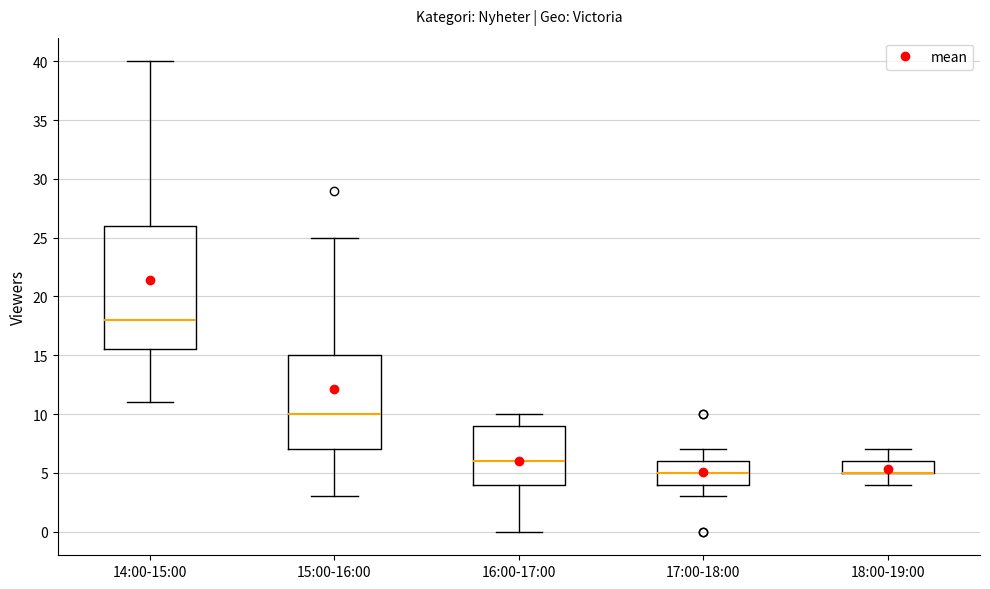

Reading left to right, read every box against the y-axis: the position of its median line, the range the box covers, and the ends of its whiskers. The values are not printed on the chart, so give them approximately, as read against the axis.

14:00-15:00: median 18.0, box 15.5 to 26.0, whiskers 11.0 to 40.0
15:00-16:00: median 10.0, box 7.0 to 15.0, whiskers 3.0 to 25.0
16:00-17:00: median 6.0, box 4.0 to 9.0, whiskers 0.0 to 10.0
17:00-18:00: median 5.0, box 4.0 to 6.0, whiskers 3.0 to 7.0
18:00-19:00: median 5.0 (drawn on the box's lower edge), box 5.0 to 6.0, whiskers 4.0 to 7.0